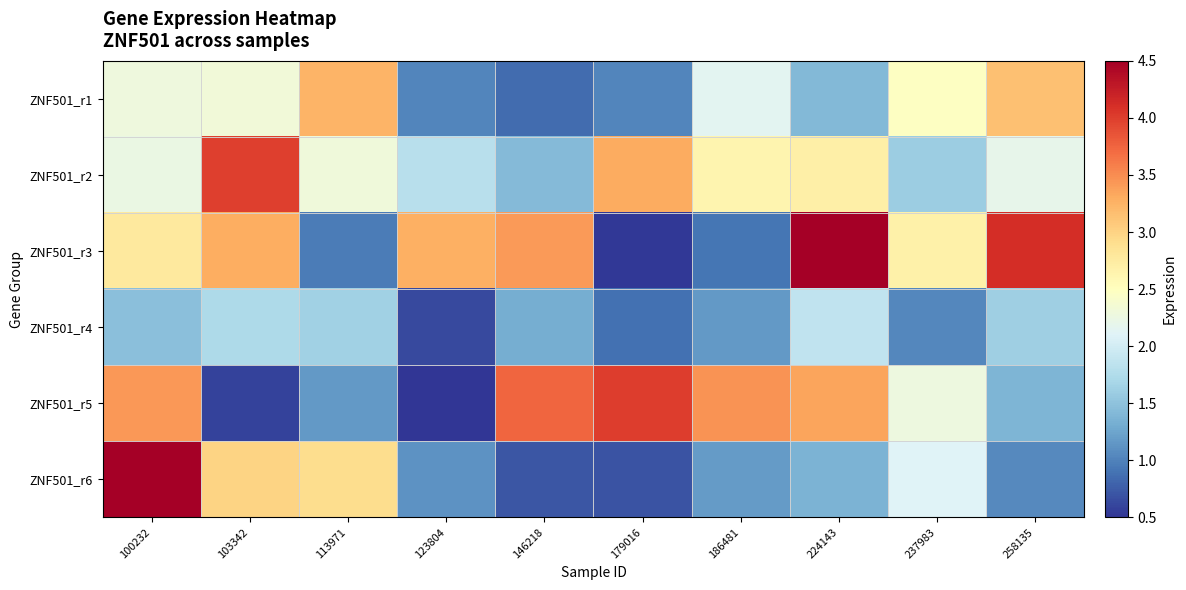

Which label corresponds to the largest value in the chart?

100232